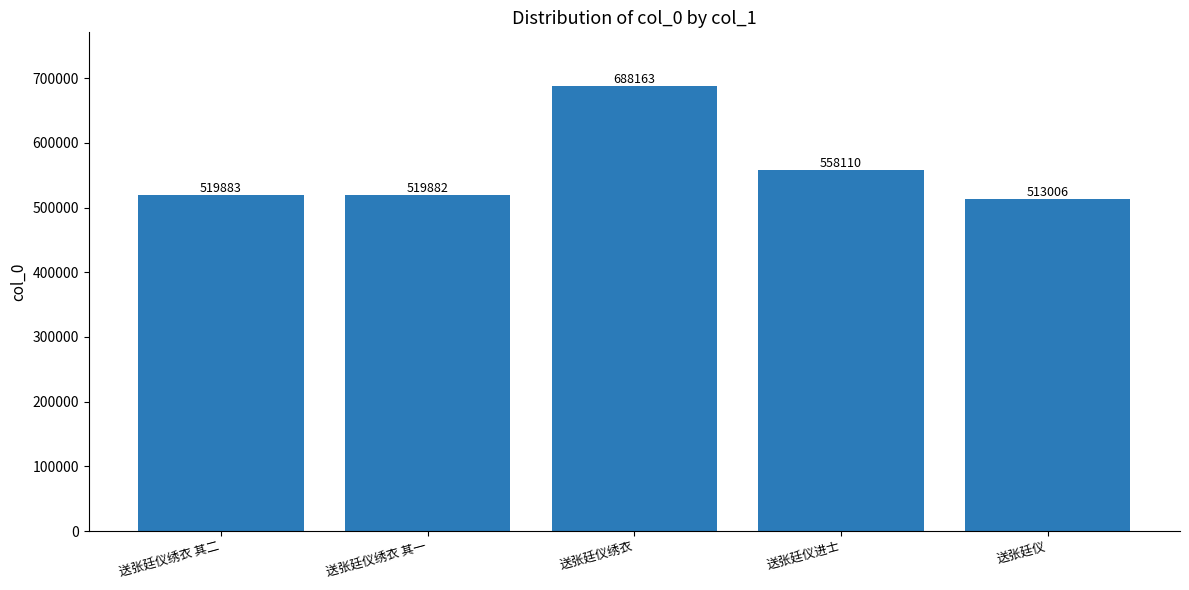

Between 送张廷仪 and 送张廷仪进士, which is larger?

送张廷仪进士